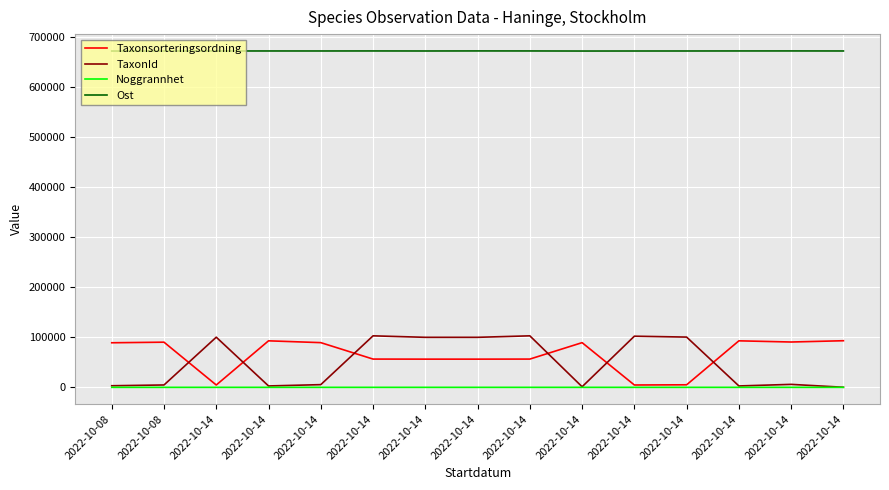

How many lines are shown in the chart?

4